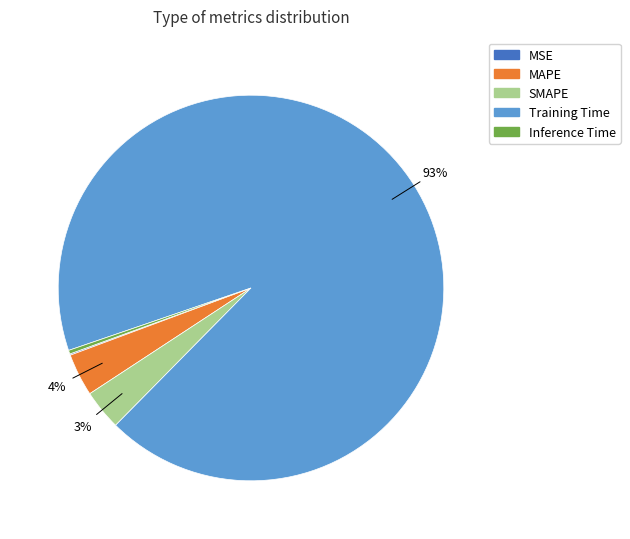

Combined, do SMAPE and Training Time account for over 50%?

Yes